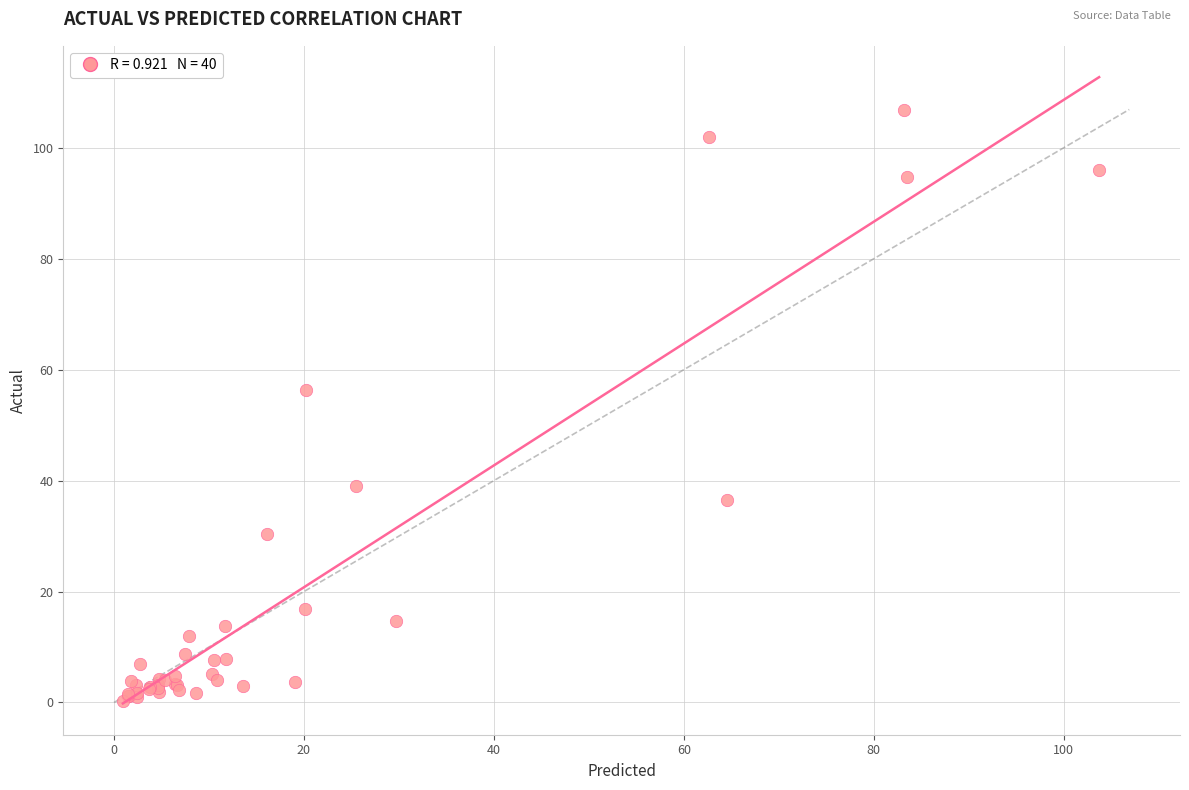

What Y value in the scatter plot is closest to 53?

56.4